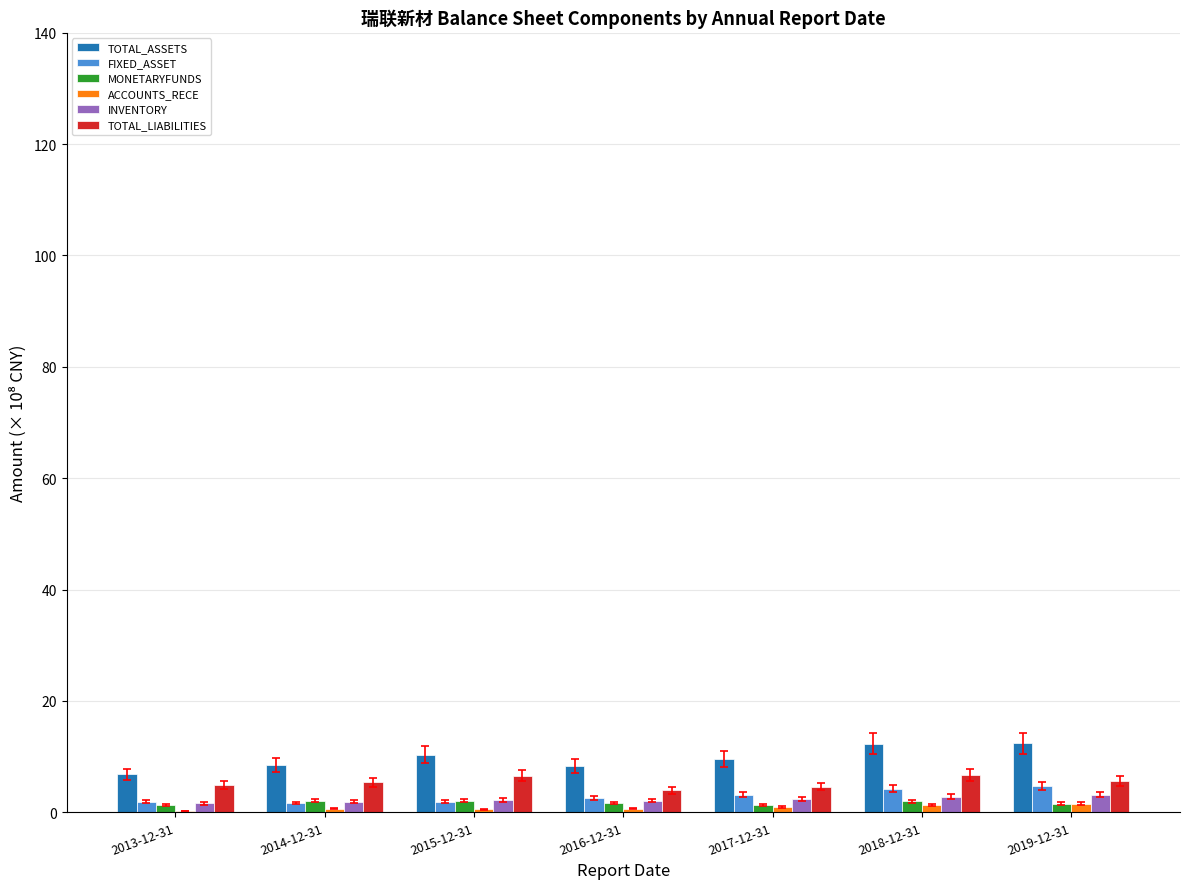

Is the value of ACCOUNTS_RECE at 2019-12-31 greater than the value of TOTAL_ASSETS at 2014-12-31?

No